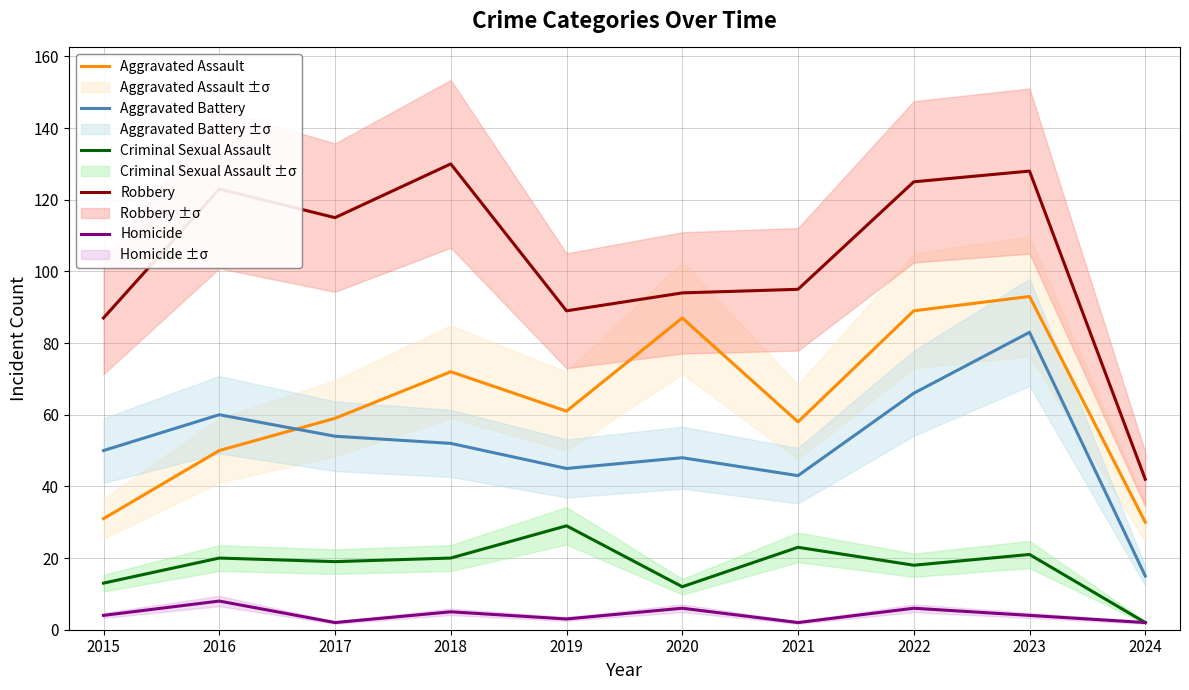

At which category does Aggravated Battery reach its first local peak?

2016